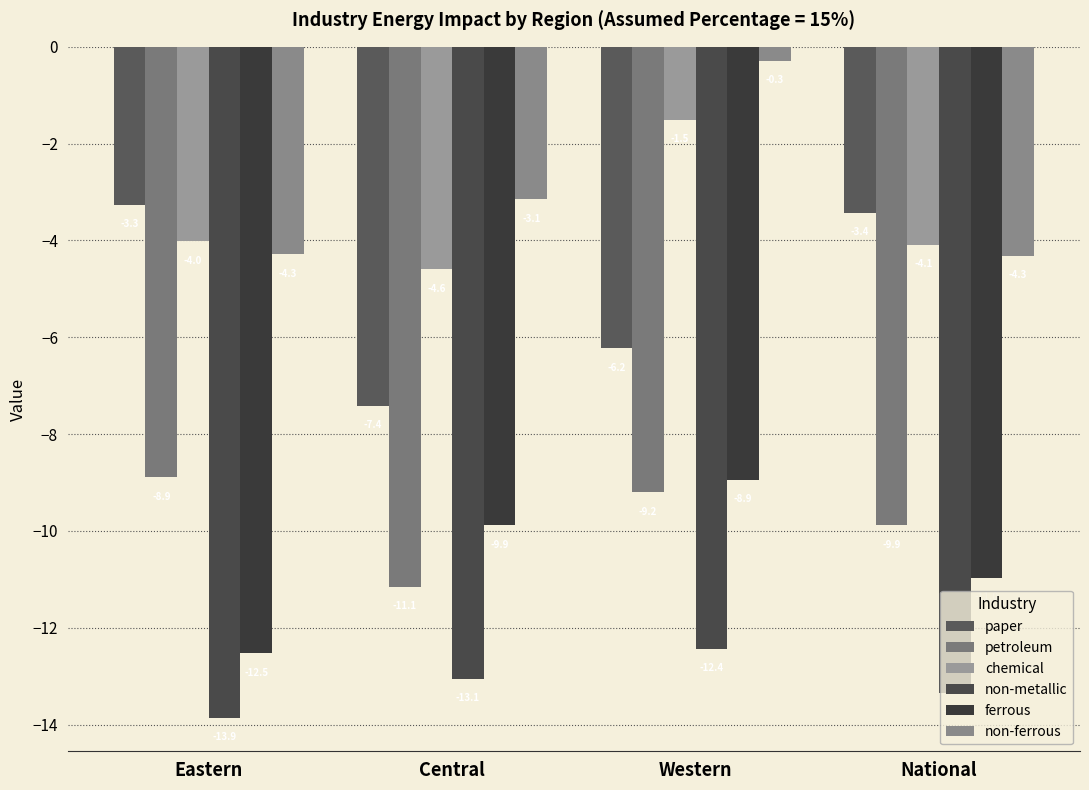

The petroleum series shows -9.2 at Western. True or false?

True